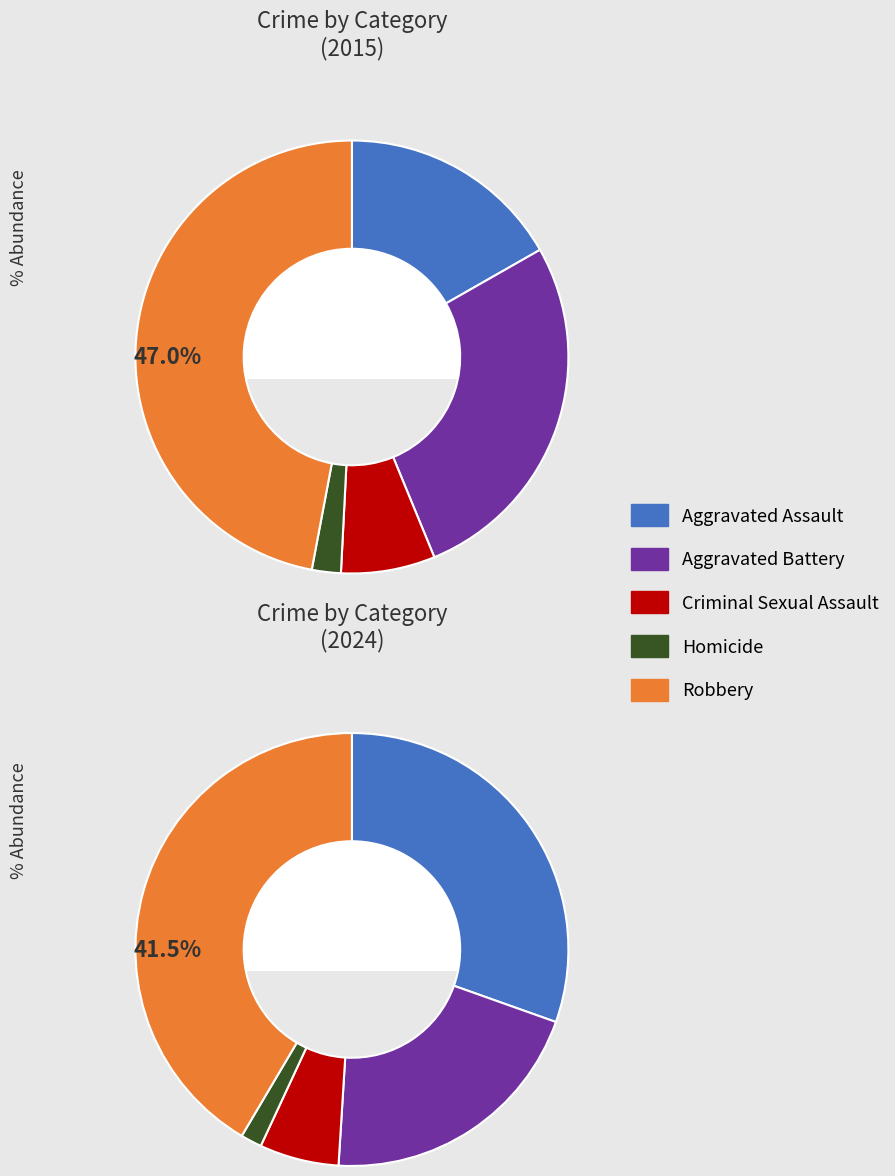

The 3 slice represents 1% of the pie. True or false?

False